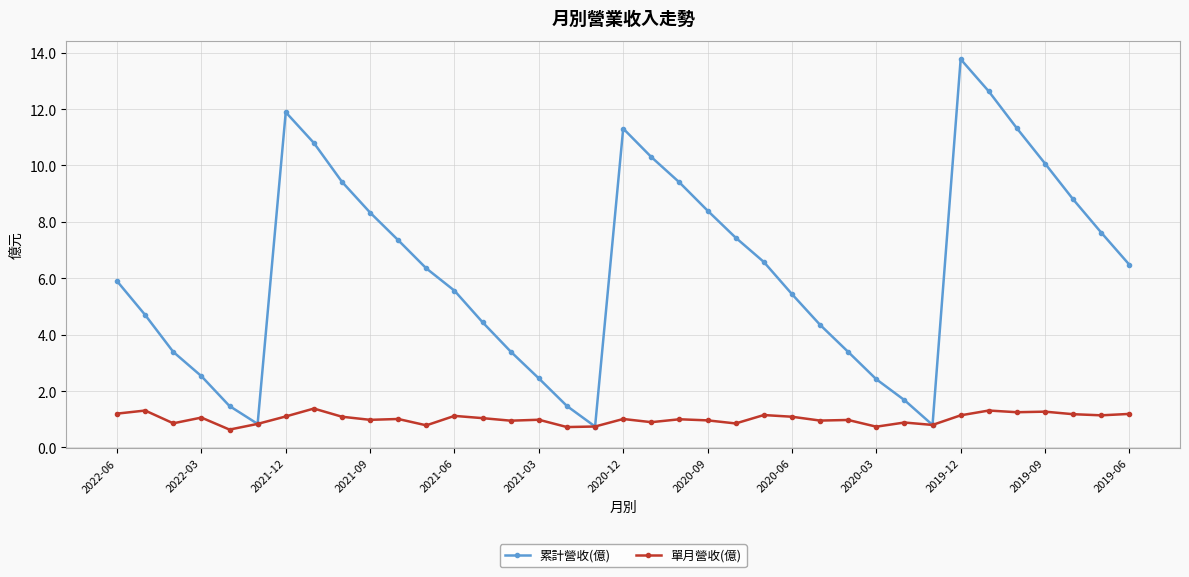

True or false: 單月營收(億) has more than 2 points higher than both neighbors.

True